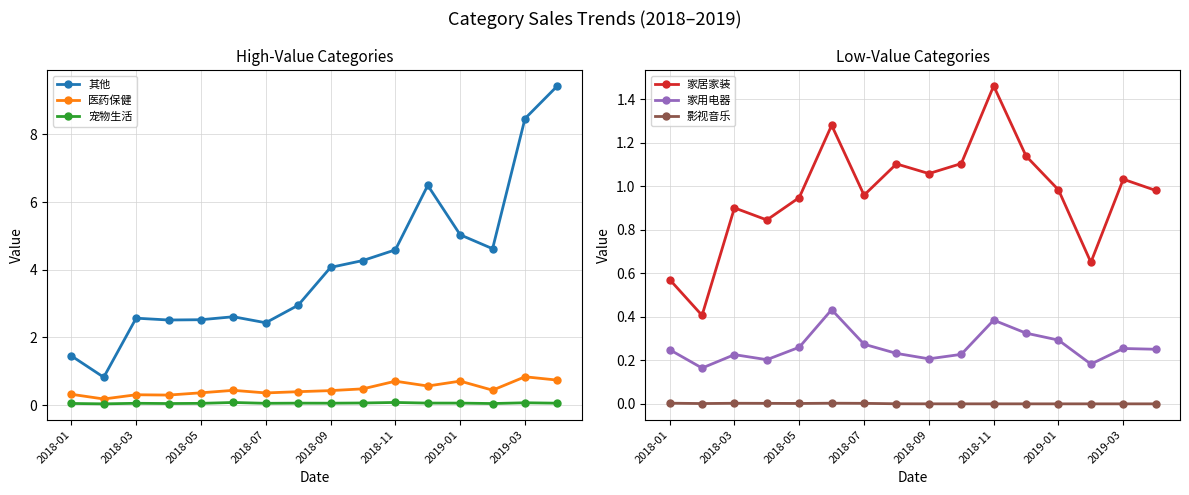

True or false: 宠物生活 and 家居家装 cross at least once.

False